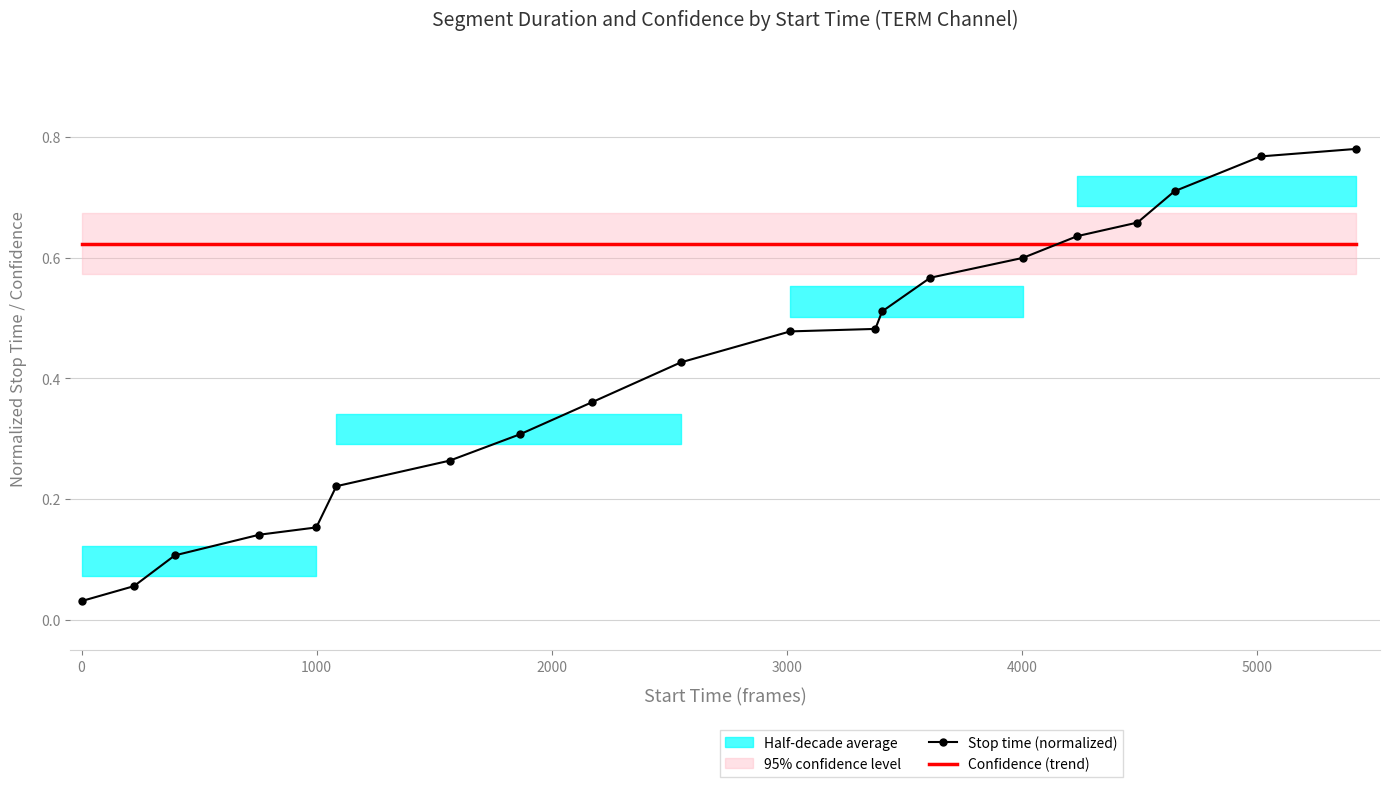

After their last crossing, which series has the higher values: Confidence (trend) or Stop time (normalized)?

Stop time (normalized)